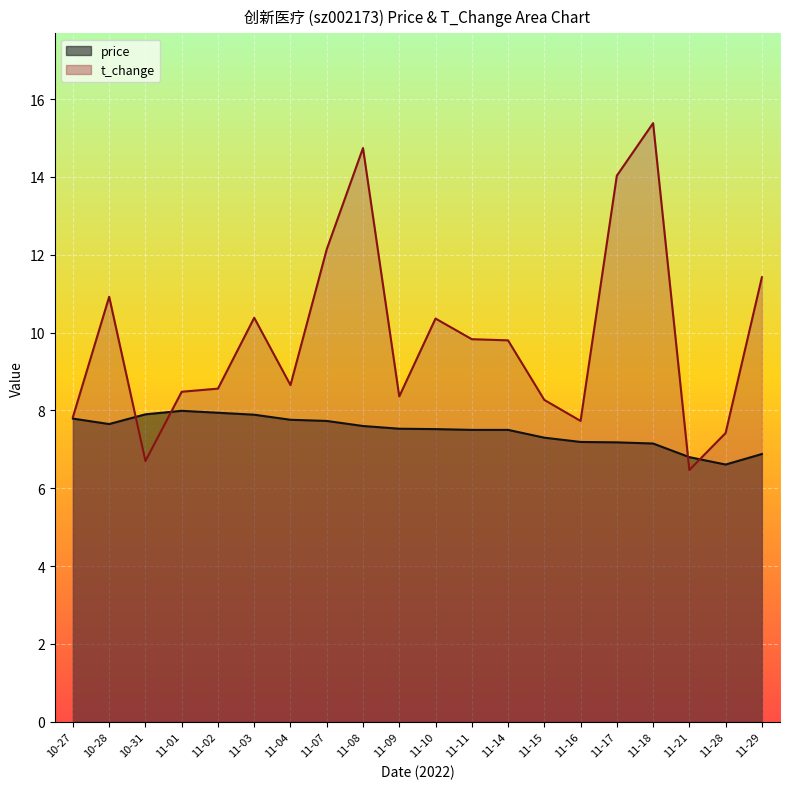

How many categories are shown in the chart?

20